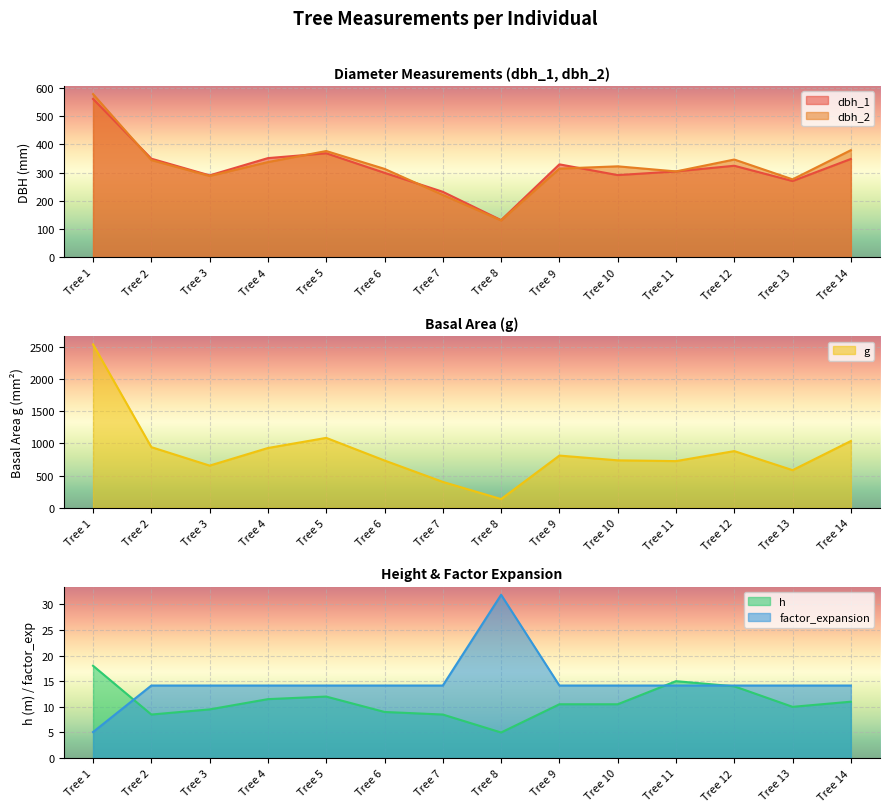

How many data points in factor_expansion are less than 14?

1